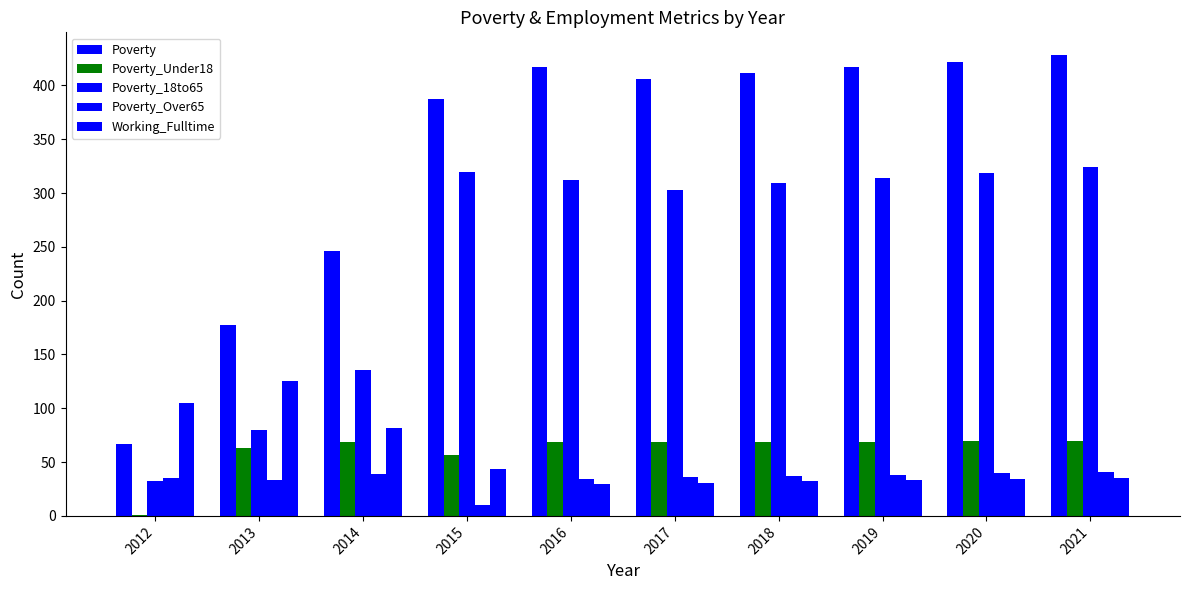

Are the bars horizontal?

No